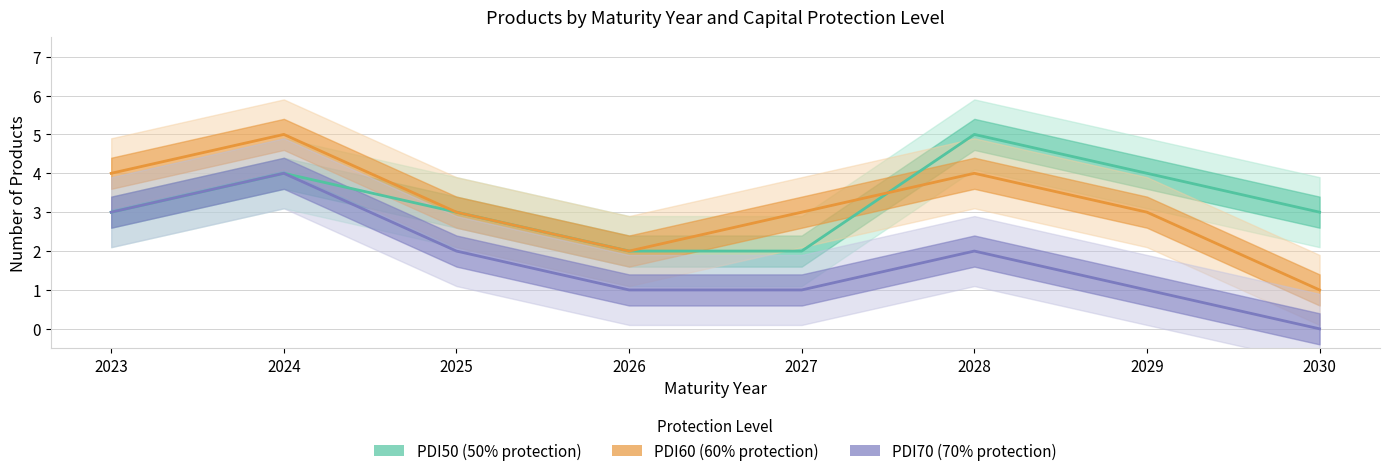

Is it true that PDI60 equals 5 at 2025?

False